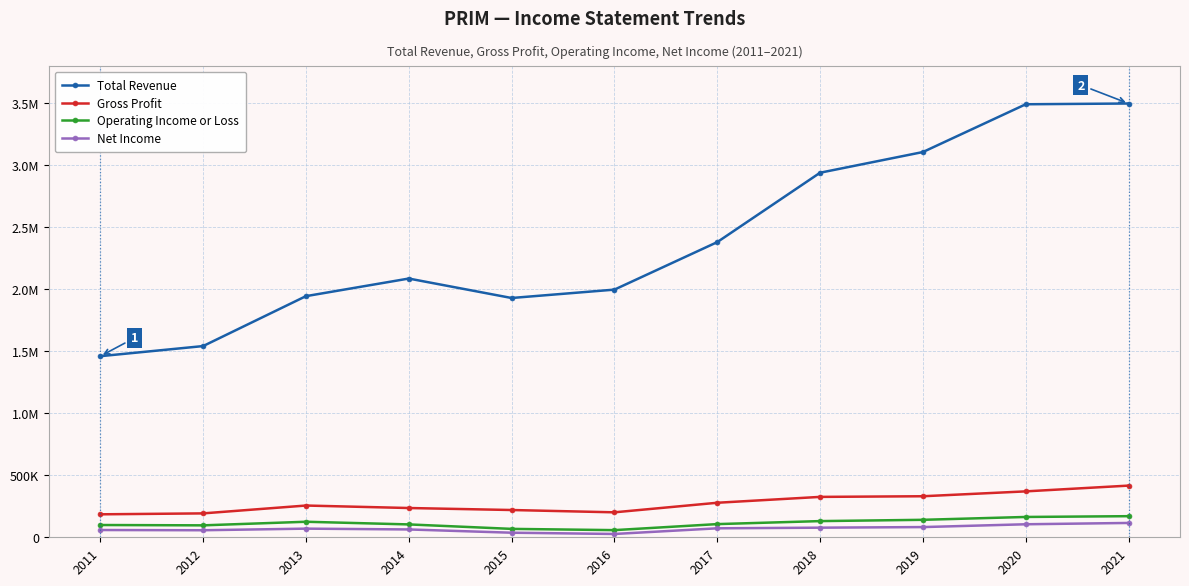

Does the chart have visible grid lines?

Yes